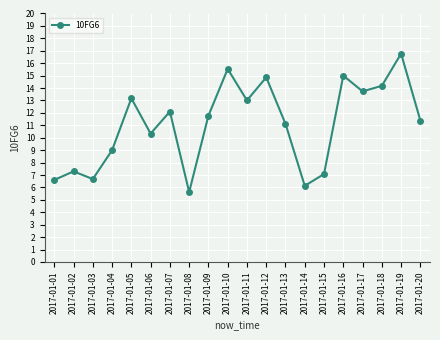

What is the ratio of the value at 2017-01-15 to the value at 2017-01-10?

0.5